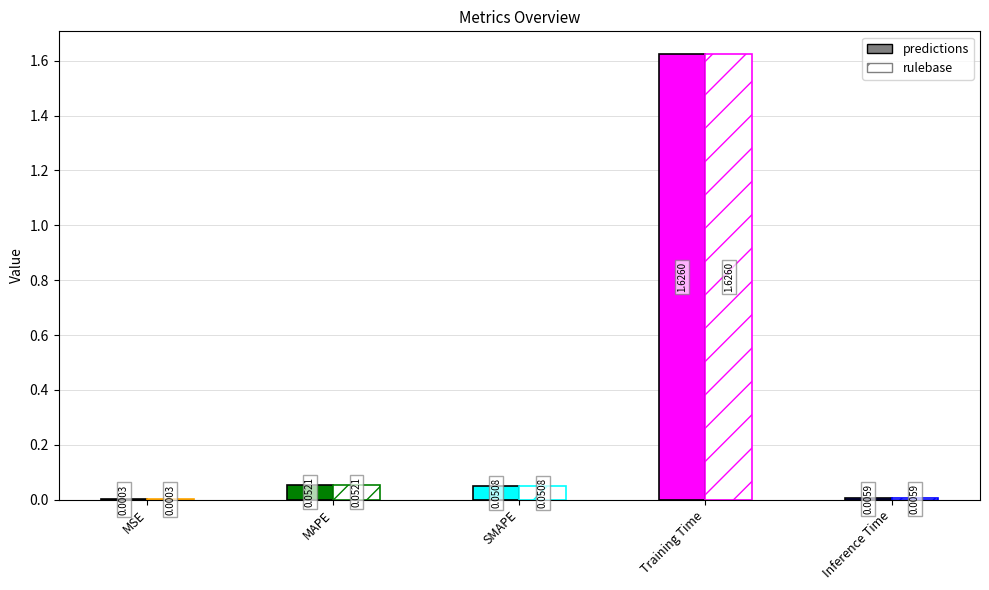

Is it true that the value at SMAPE is 0.1?

False